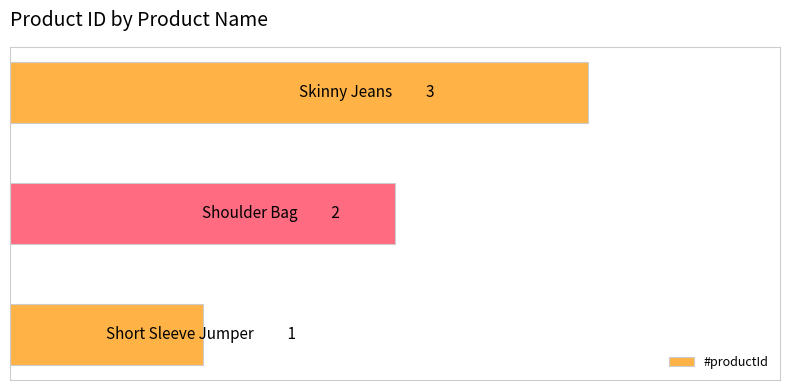

Are the bars grouped side by side (vs. stacked)?

No